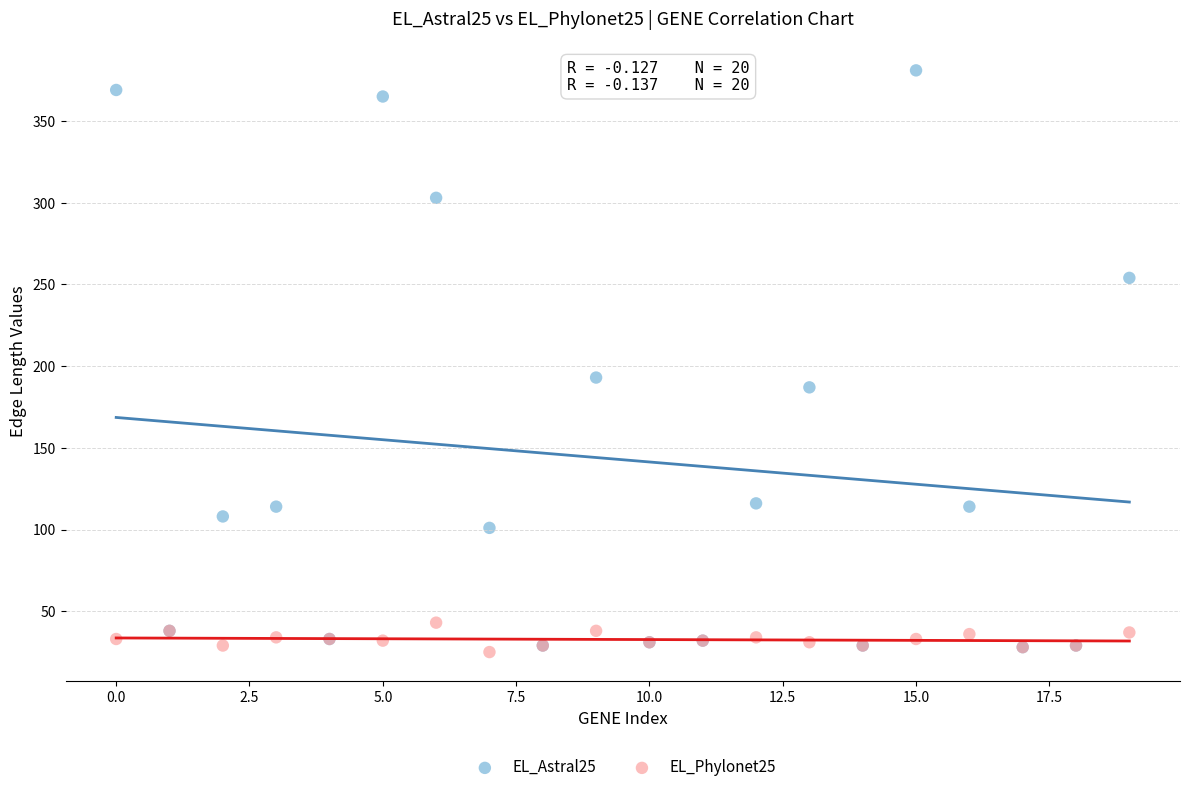

Across all series, what Y value is closest to 203?

193